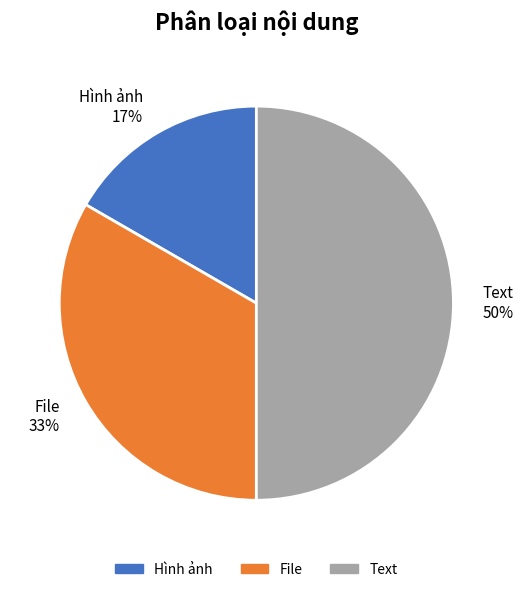

What is the ratio of the value at Hình ảnh to the value at Text?

0.3